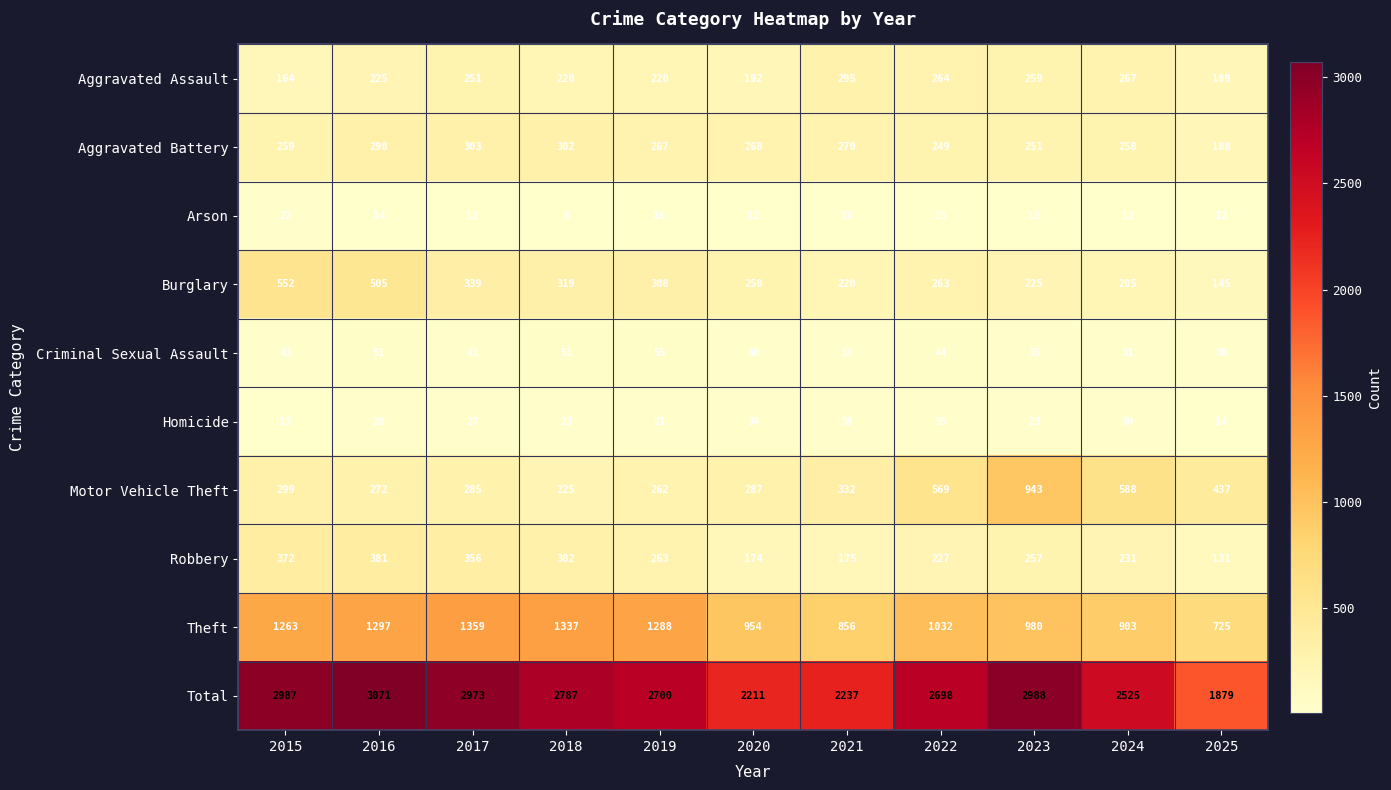

How many series are shown in this chart?

10